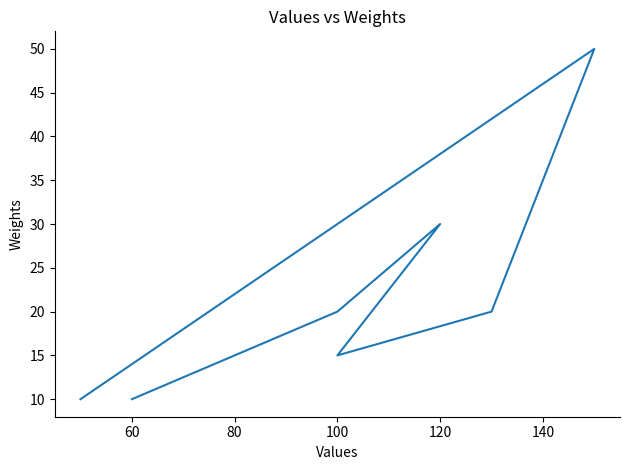

What is the approximate value at 60, to the nearest 10?

10